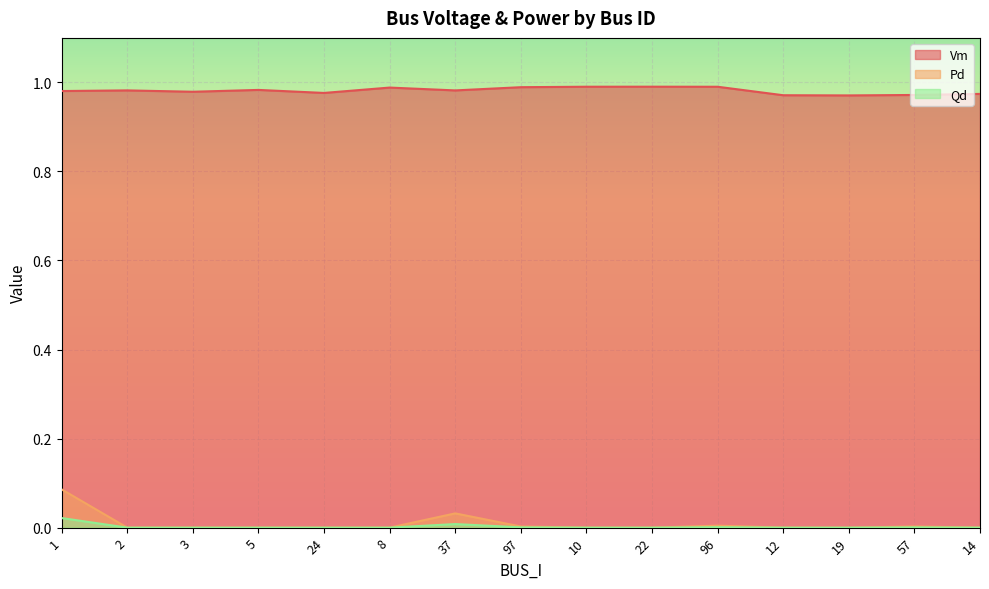

What are all the series names shown in the legend?

Vm, Pd, Qd